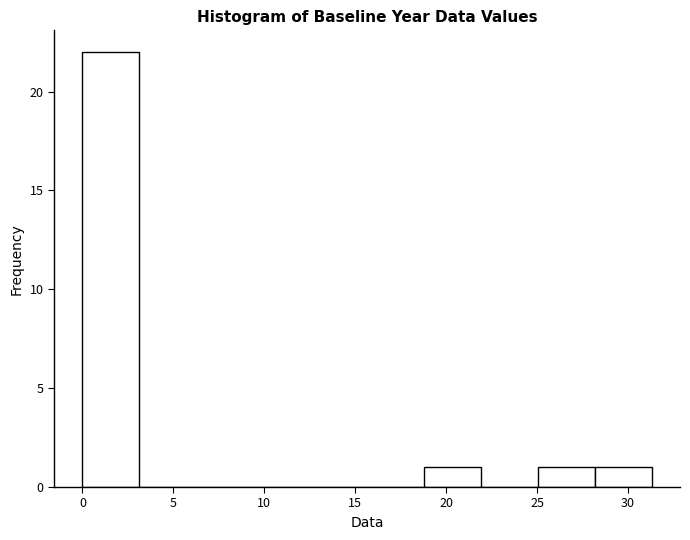

How tall is the bar that spans 0.0 to 3.0 on the x-axis? Neither the bar edges nor the heights are printed on the chart, so give them approximately, as read against the axes.

22